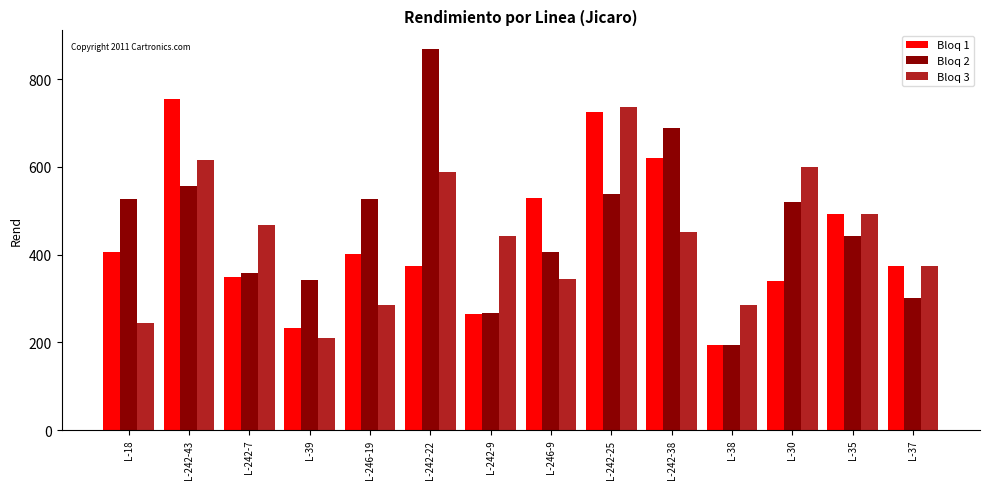

What is the minimum value shown in the chart?

195.0